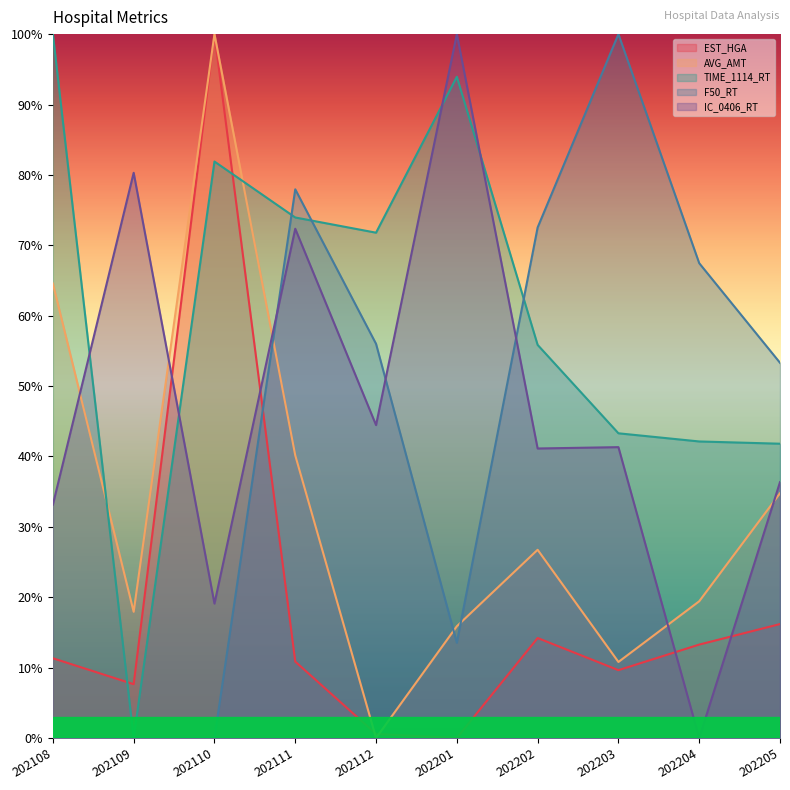

Where is the first local maximum for EST_HGA?

202110